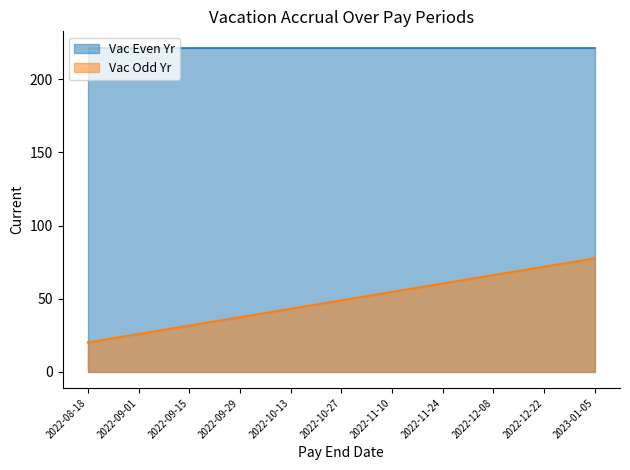

Which category has the lowest value across all series?

2022-08-18